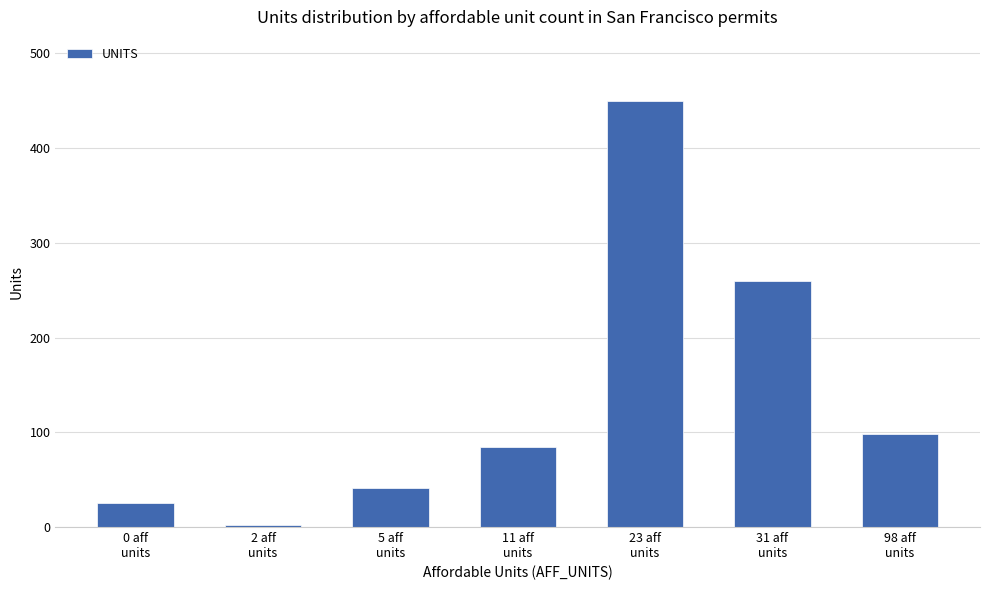

Which label corresponds to the largest value in the chart?

23 aff
units